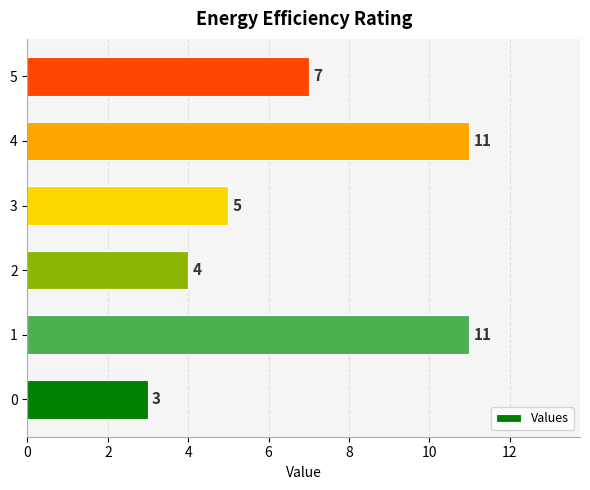

What value does the data have at 4?

11